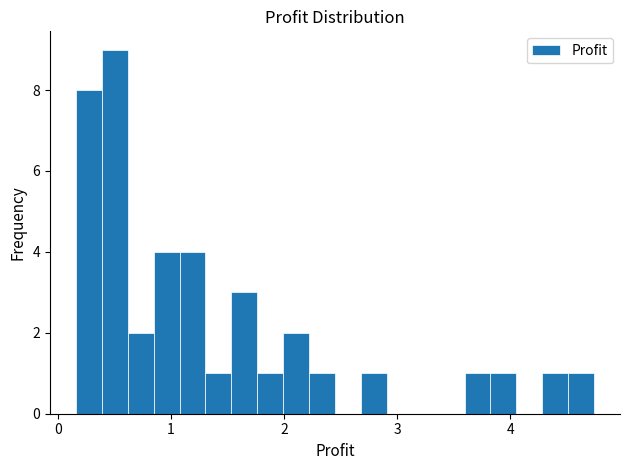

Around what value on the x-axis is the tallest bar? Give the approximate position of its centre, as read against the axis.

0.5